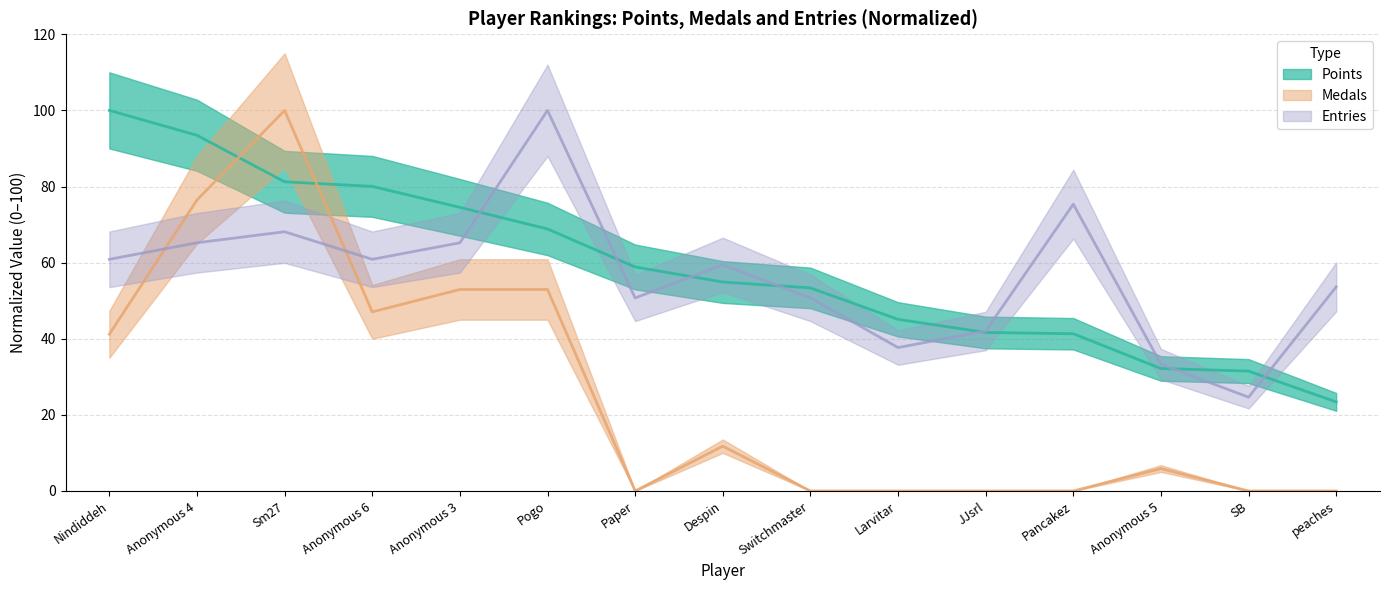

Rank the categories by Medals value from highest to lowest.

Sm27, Anonymous 4, Anonymous 3, Pogo, Anonymous 6, Nindiddeh, Despin, Anonymous 5, Paper, Switchmaster, Larvitar, JJsrl, Pancakez, SB, peaches